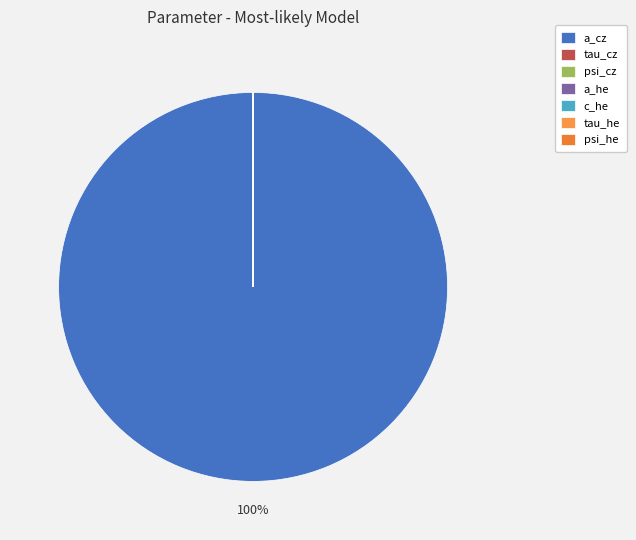

Which category has the smallest portion of the pie?

c_he